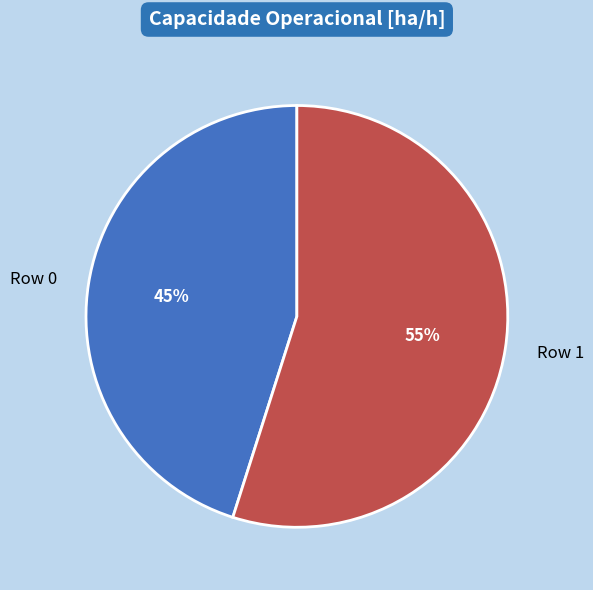

Which has a higher value, Row 0 or Row 1?

Row 1